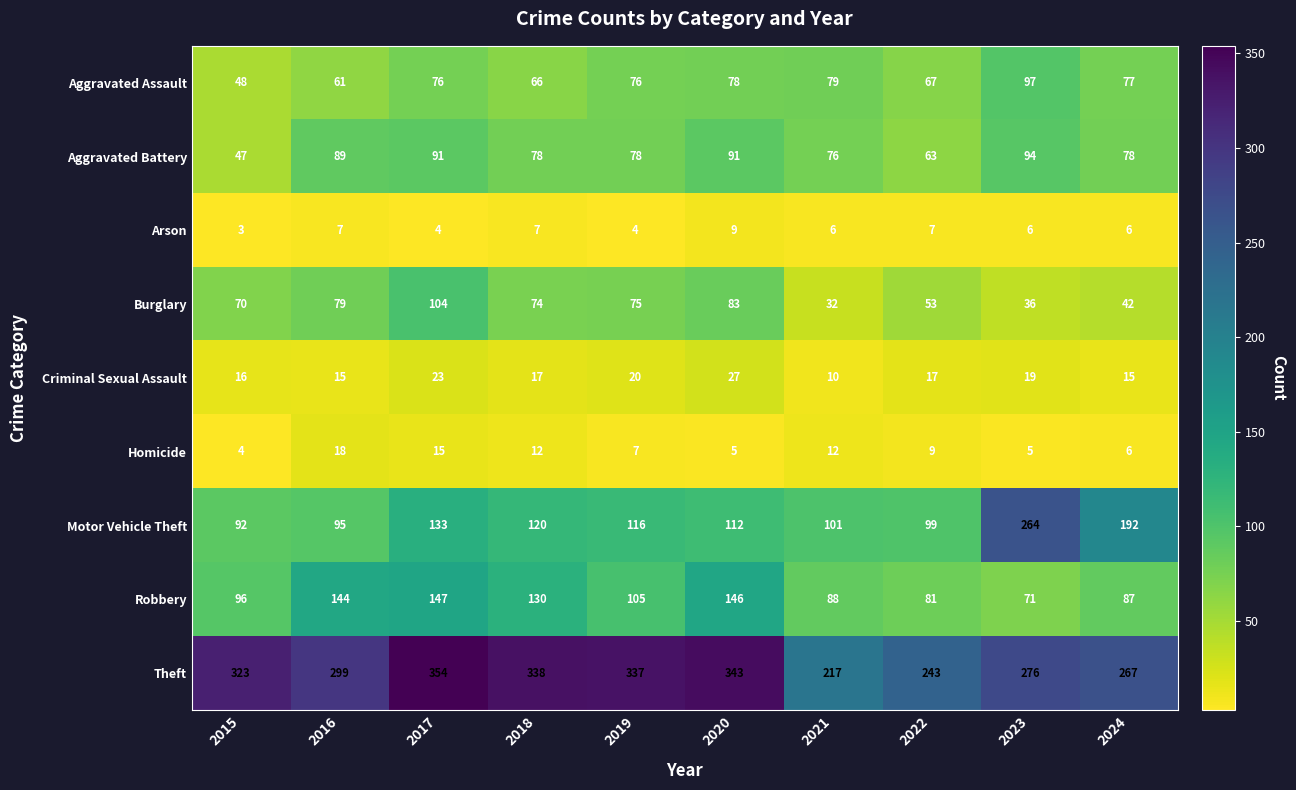

List the series in order of their peak value, highest first.

Theft, Motor Vehicle Theft, Robbery, Burglary, Aggravated Assault, Aggravated Battery, Criminal Sexual Assault, Homicide, Arson